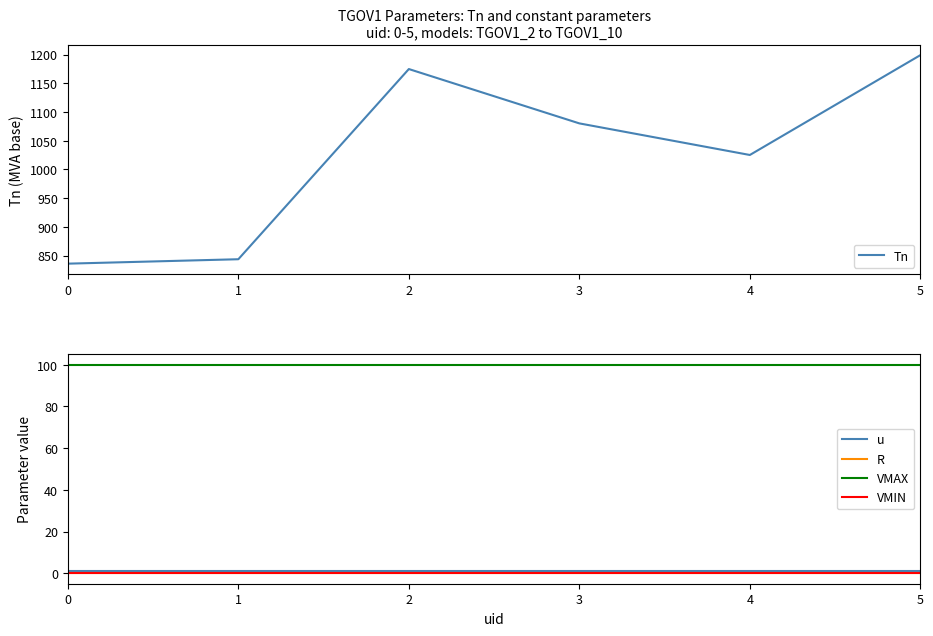

Rank the series at 0 from highest to lowest value.

Tn, VMAX, u, R, VMIN